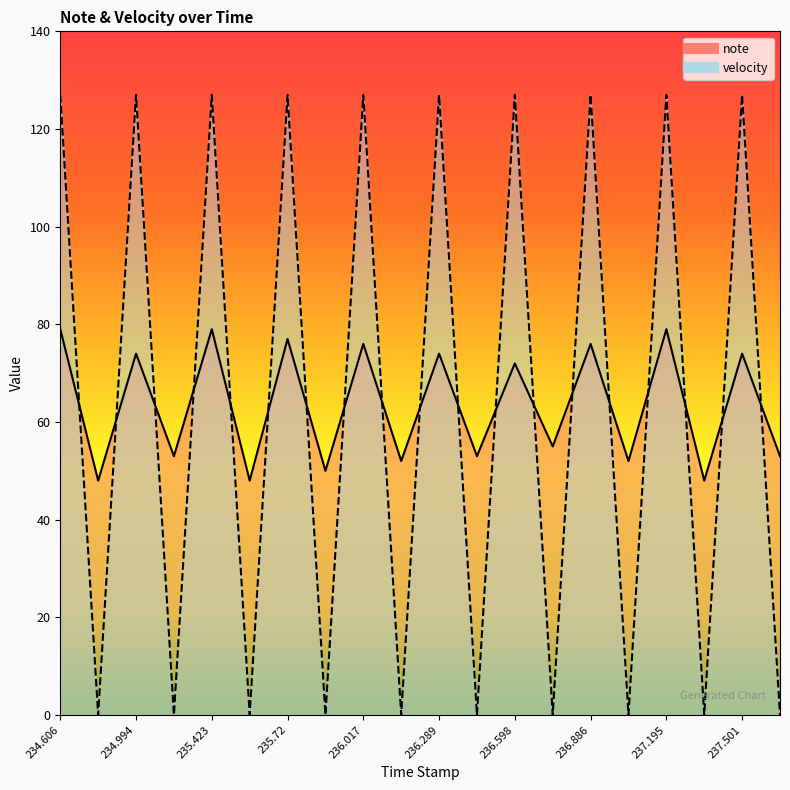

What is the average value of the note series?

64